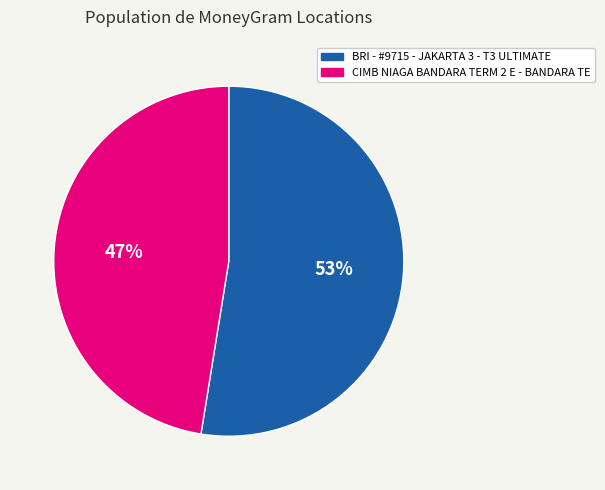

To the nearest percent, what percentage of the pie is CIMB NIAGA BANDARA TERM 2 E - BANDARA TE?

47%